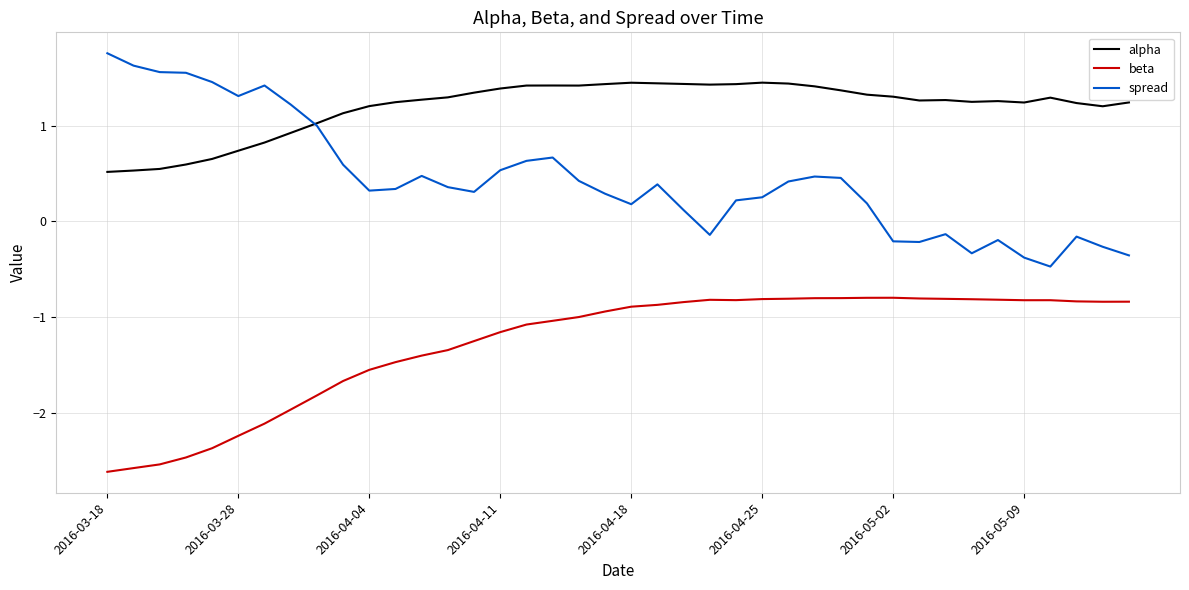

Which series has the largest total across all categories?

alpha